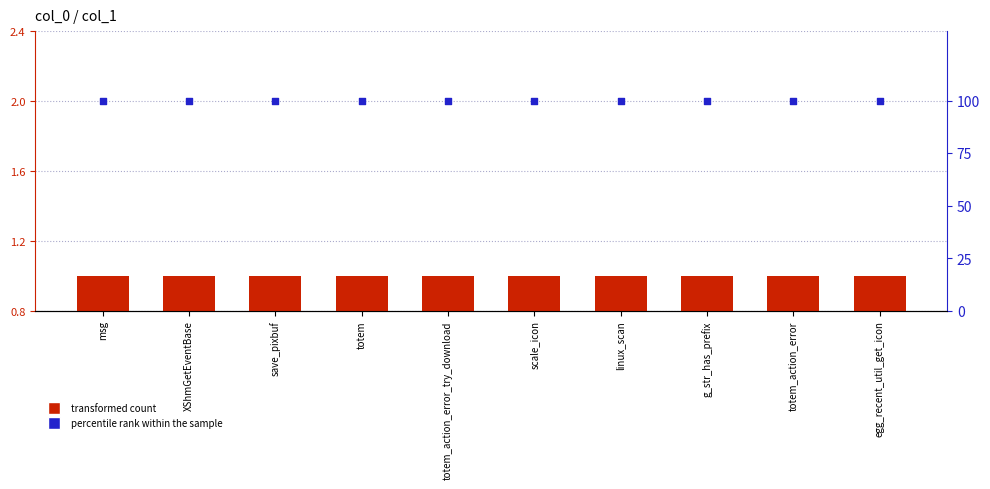

Which series has the largest total across all categories?

percentile rank within the sample